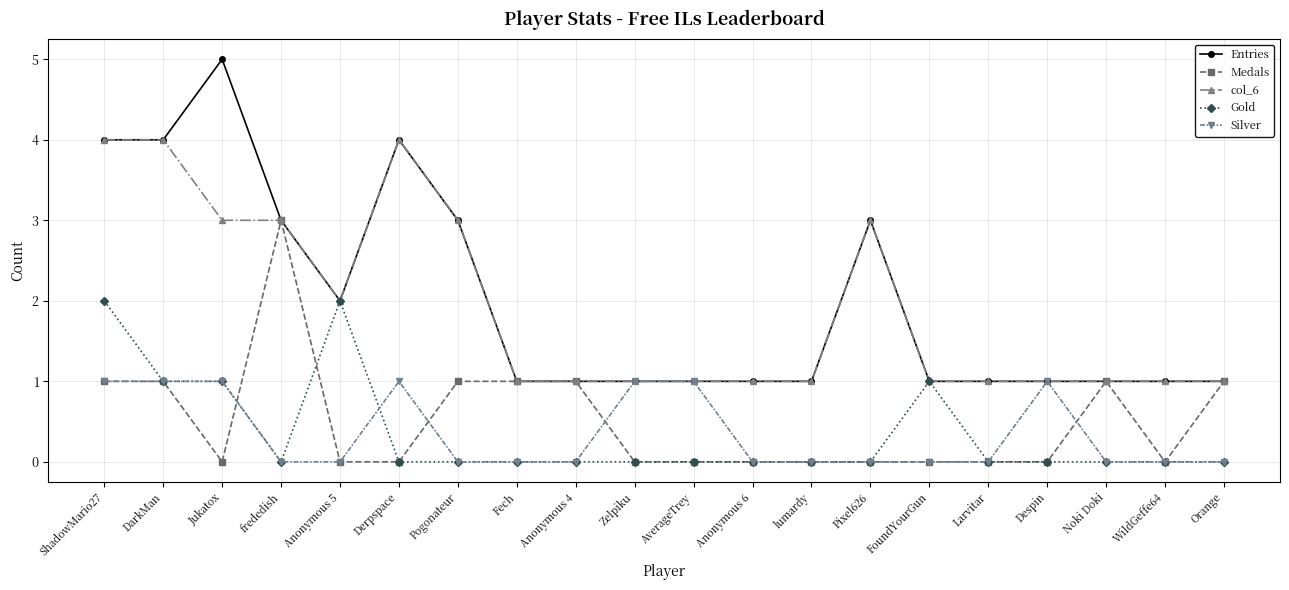

True or false: Entries has more than 1 interior local peaks.

True